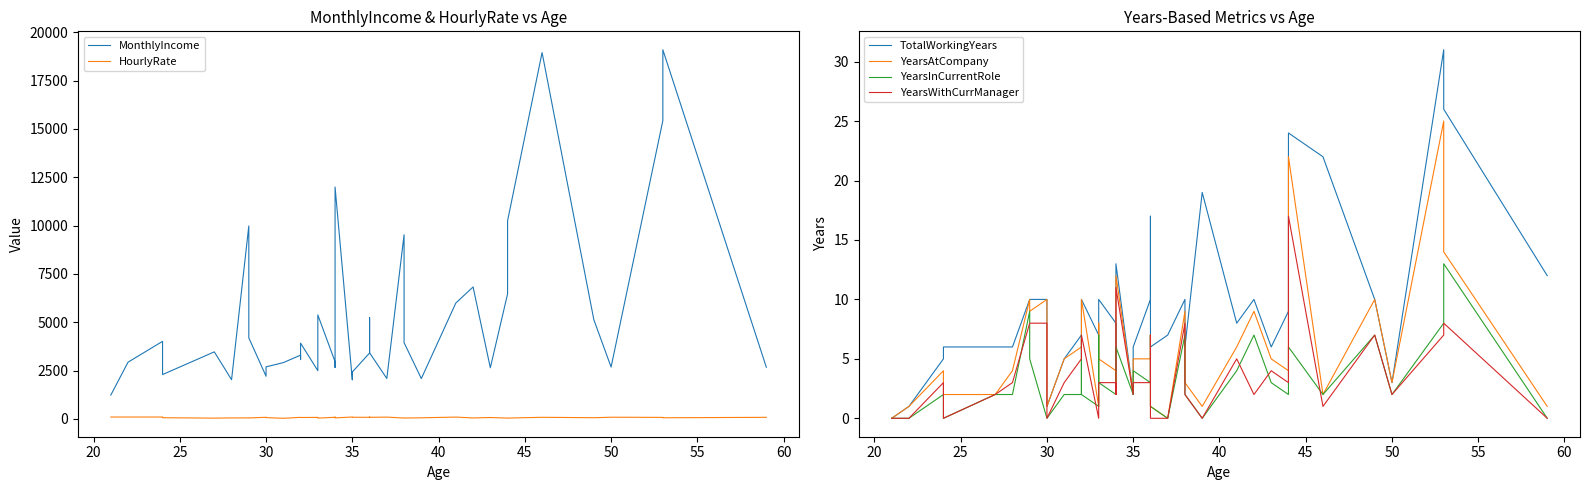

What is the sum of the HourlyRate values at 25 and 21?

176